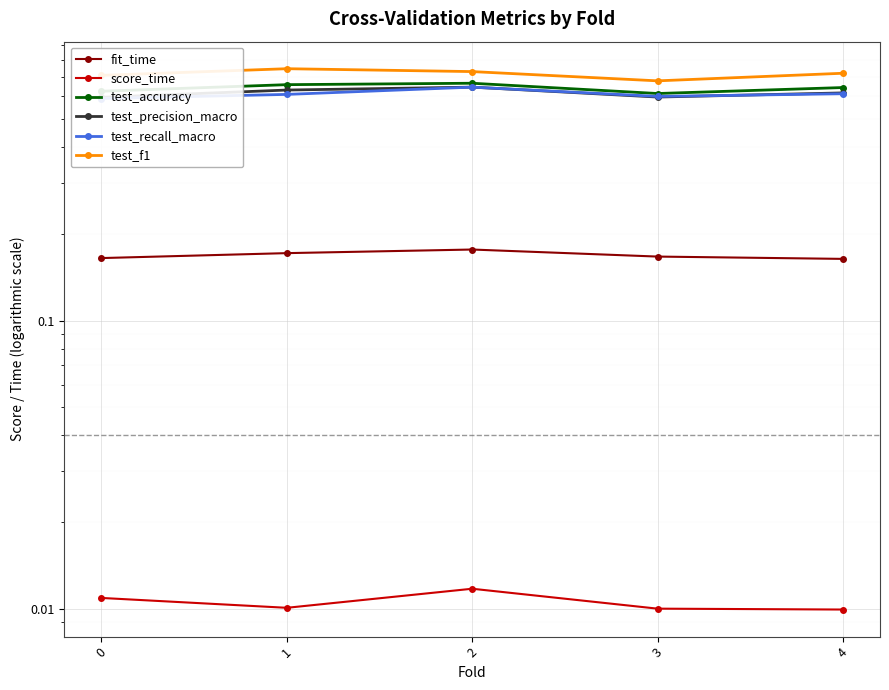

List the series in order of their peak value, lowest first.

score_time, fit_time, test_precision_macro, test_recall_macro, test_accuracy, test_f1